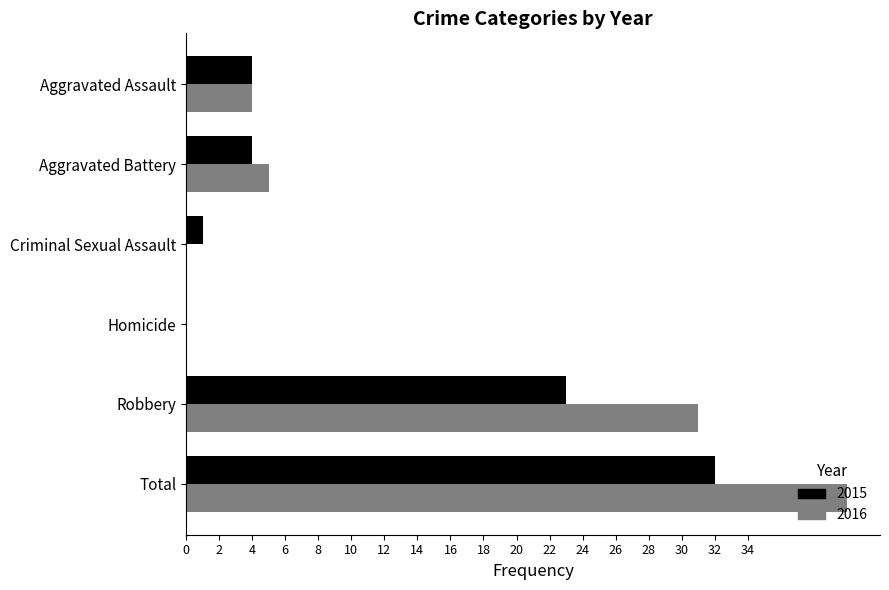

True or false: 2016 has a value of 0 at Criminal Sexual Assault.

True